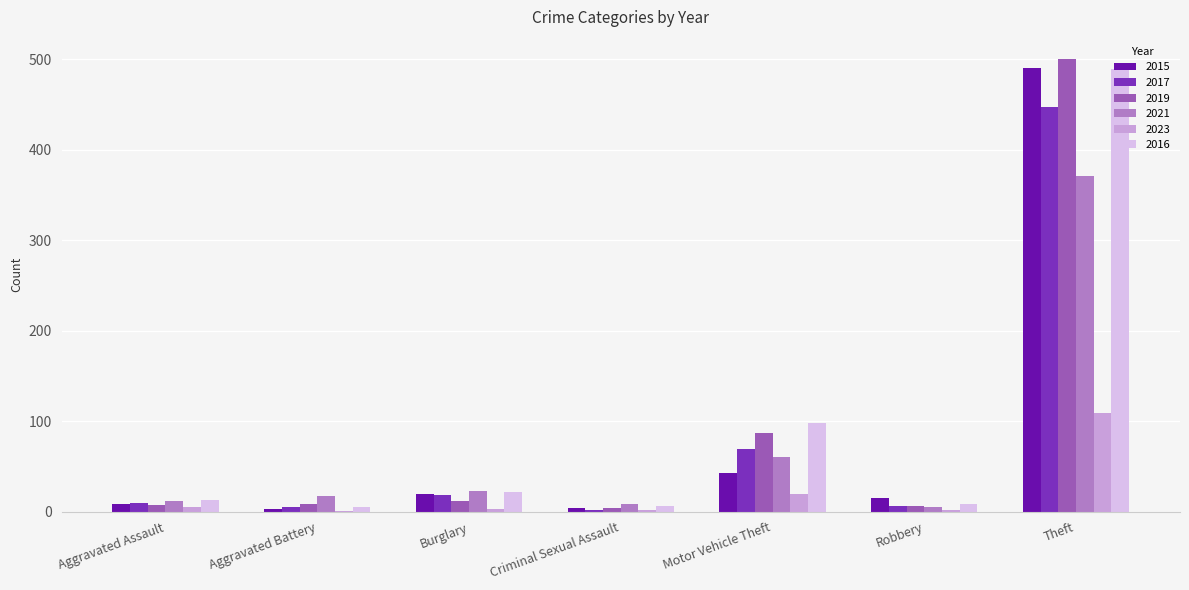

What is the sum of the 2019 values at Aggravated Assault and Robbery?

13